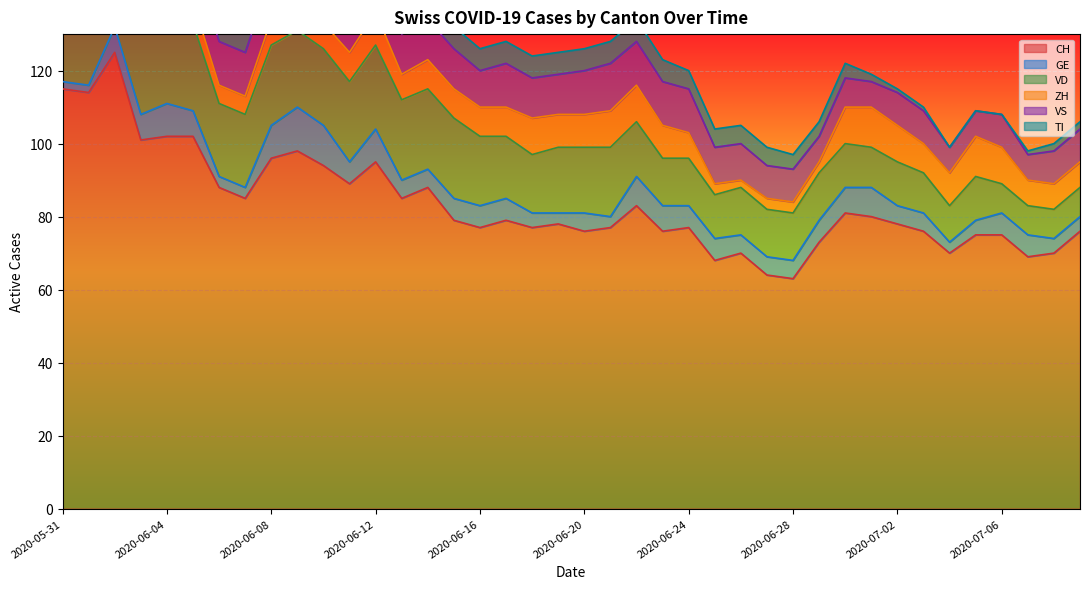

What is the value of the TI point at the 17th from the left?

6